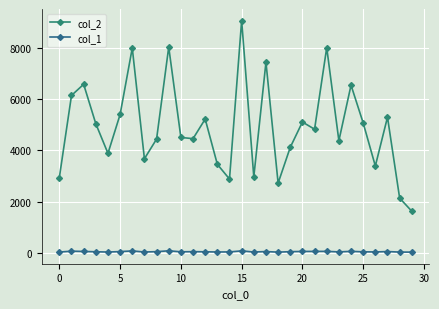

Is this an area chart (filled region under the line)?

No